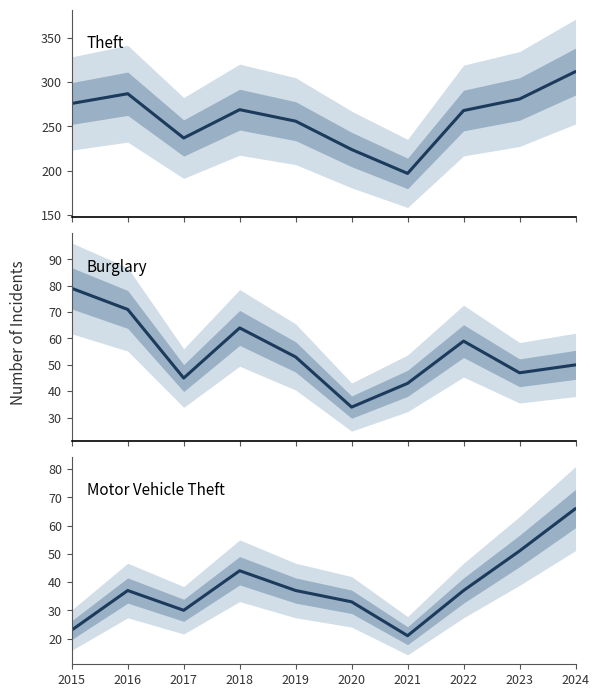

What is the difference between the maximum and second lowest values in the Theft series?

88